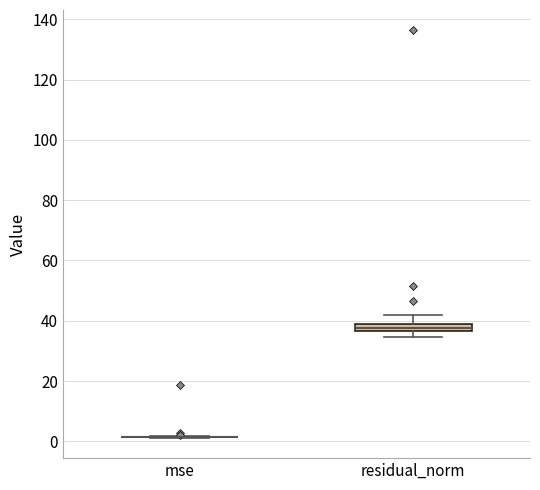

Which box is the tallest, from its lower edge to its upper edge?

residual_norm